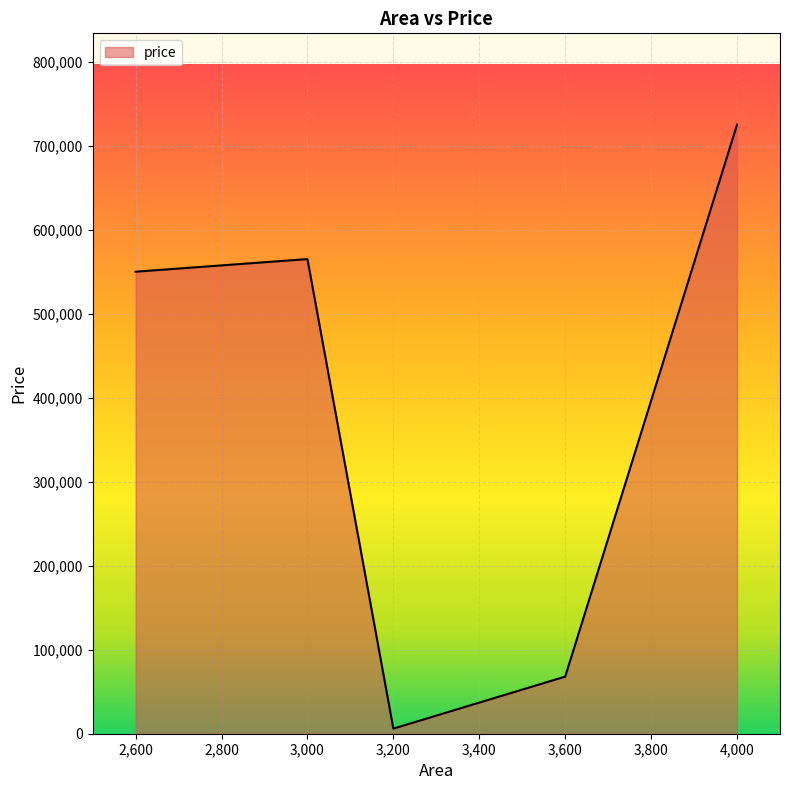

What is the sum of all values?

1914100